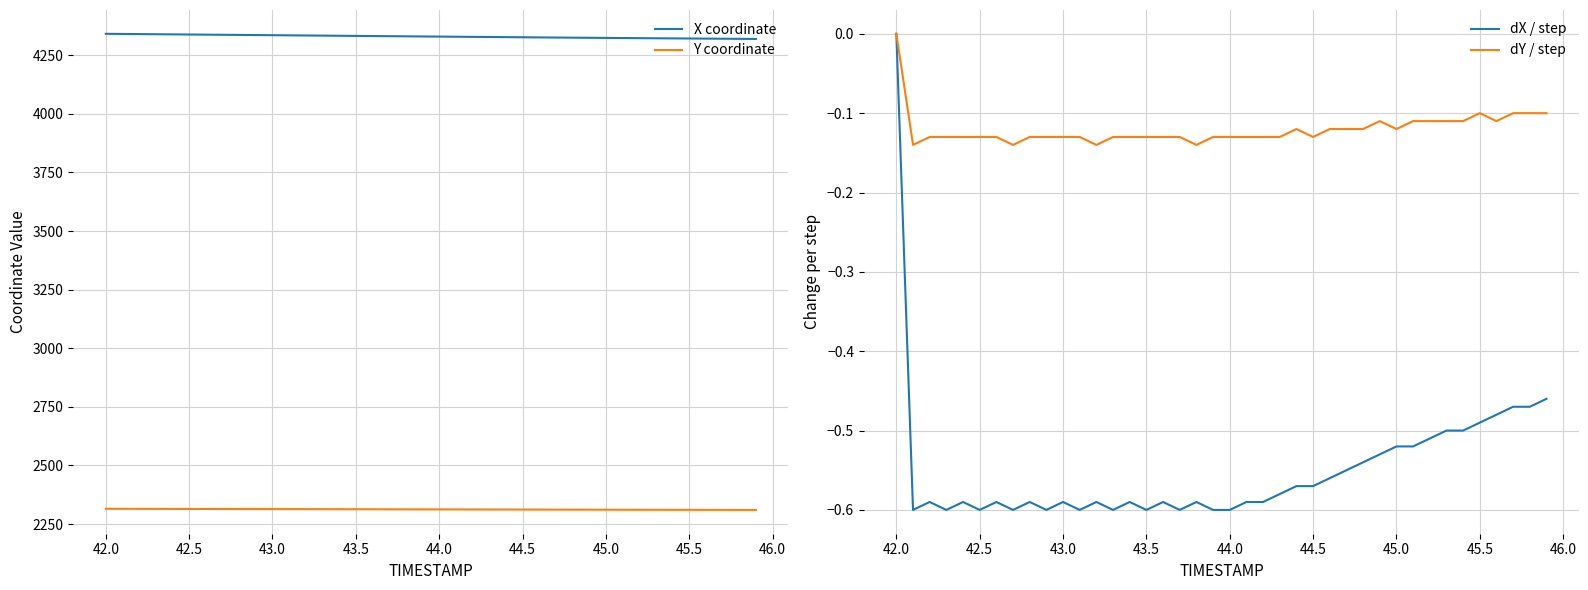

How many data points does each series have?

40